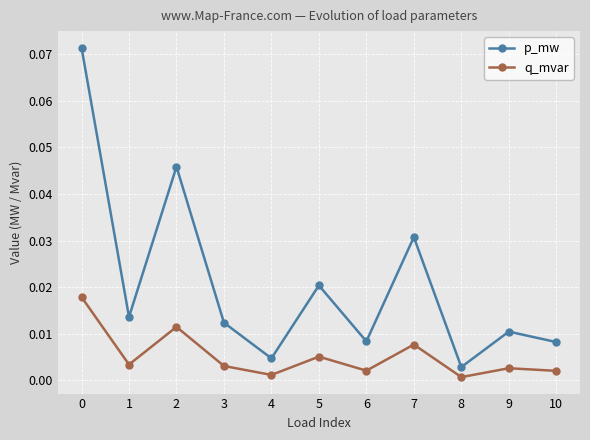

How many lines are shown in the chart?

2